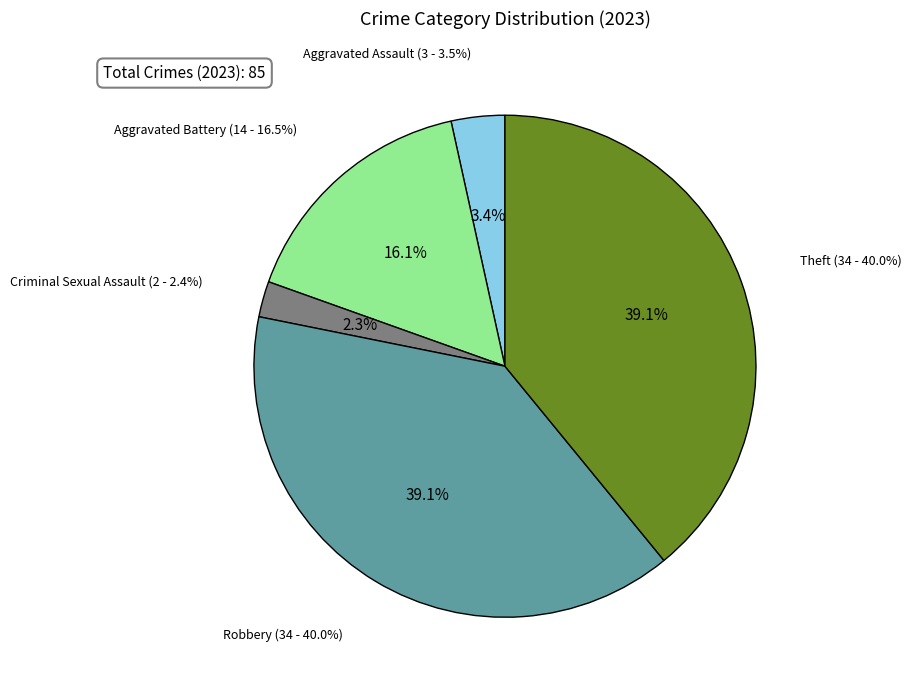

What is the change in value from Aggravated Assault to Aggravated Battery?

+11